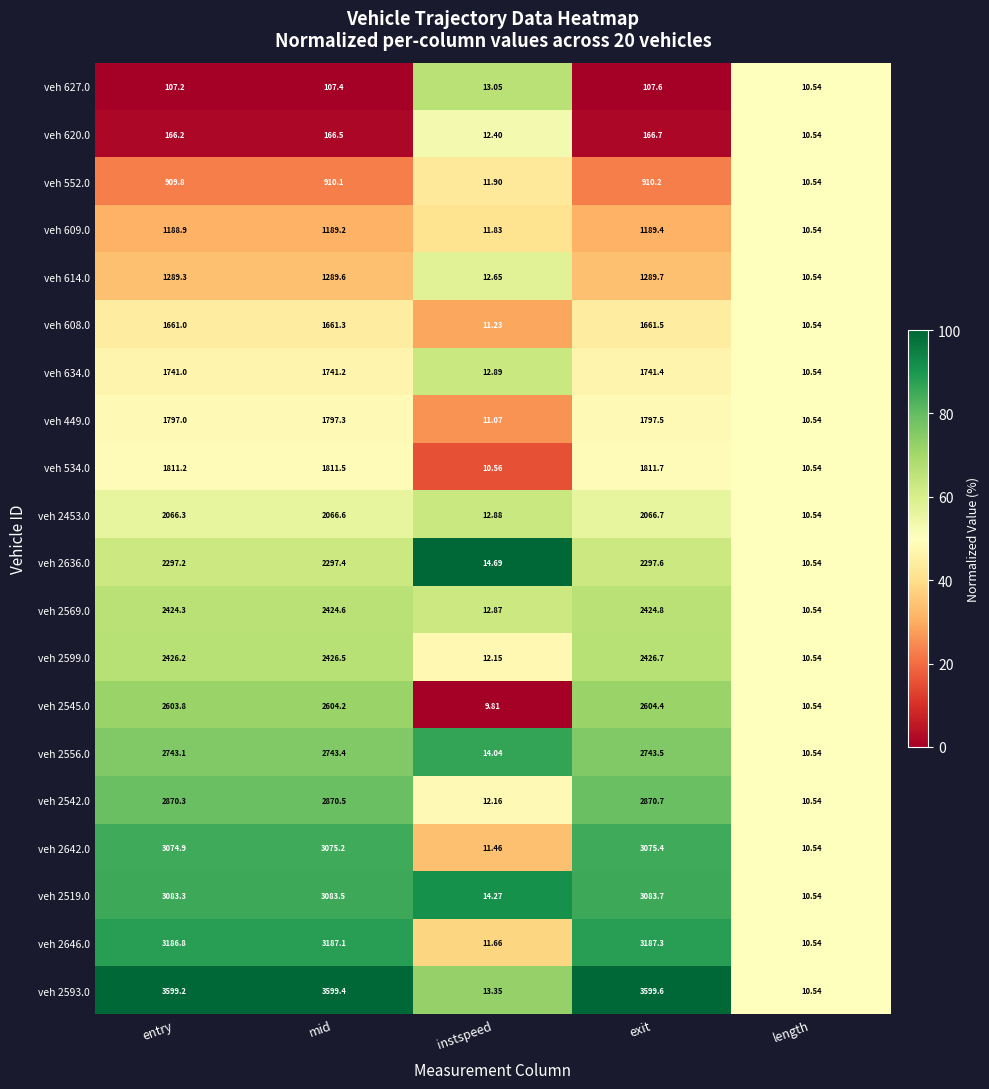

How many series are shown in this chart?

20